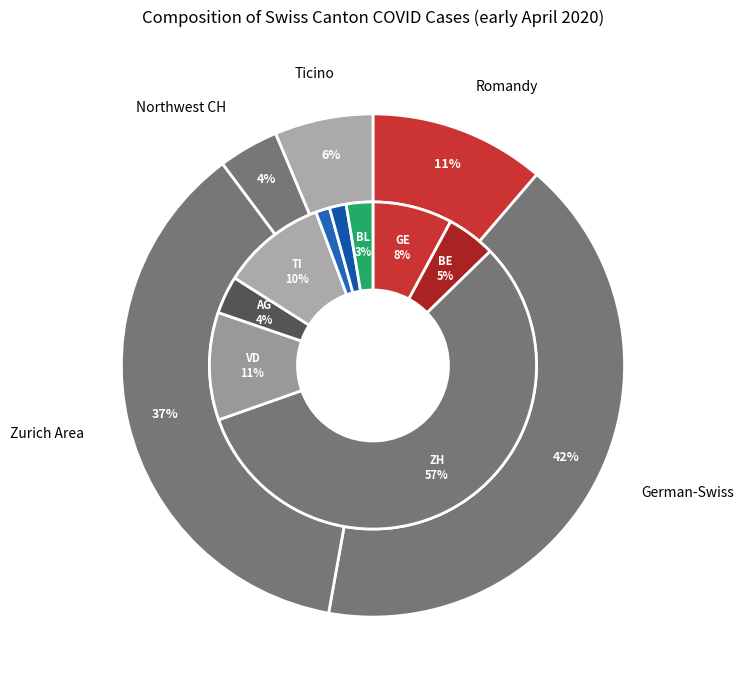

To the nearest percent, what is the combined percentage of AG and TI?

14%